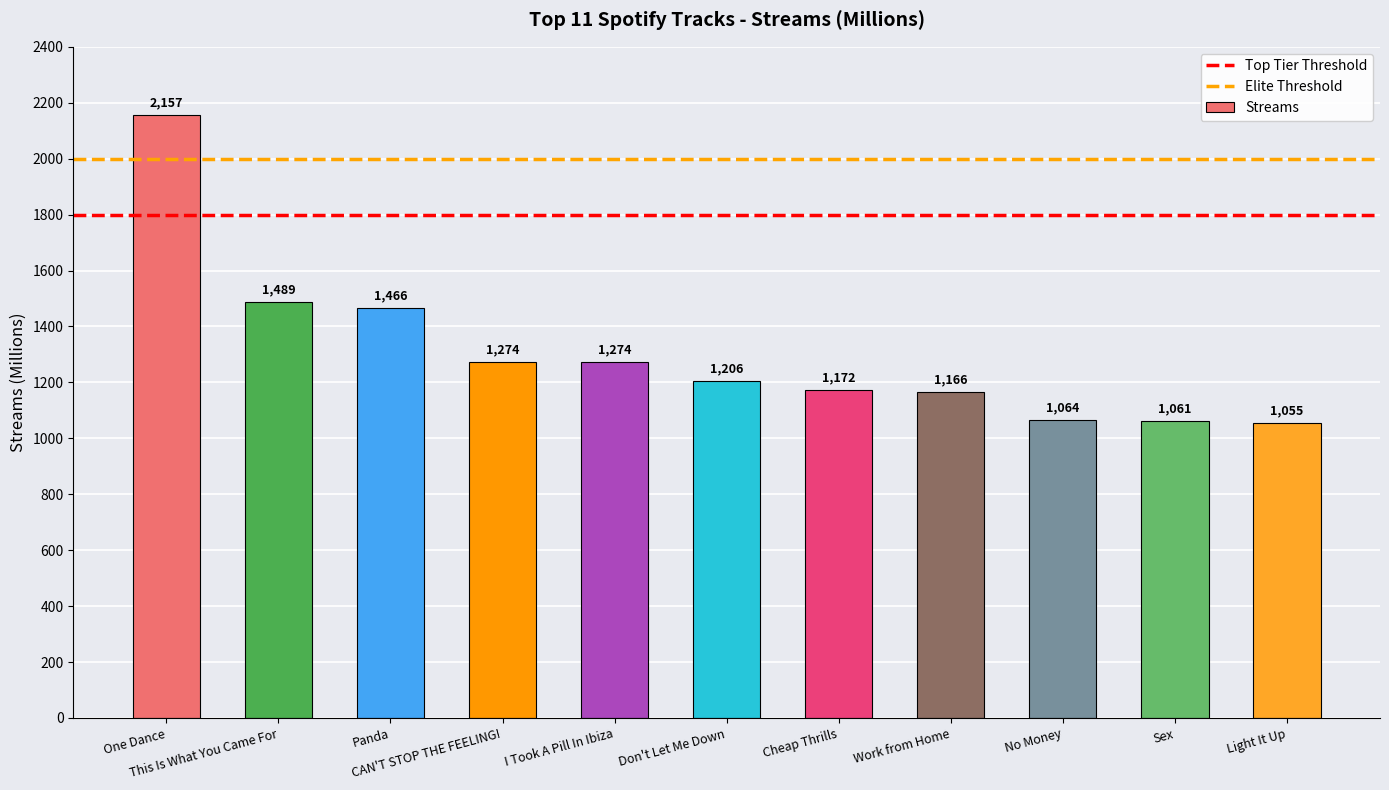

Which has a higher value, Light It Up or Work from Home?

Work from Home